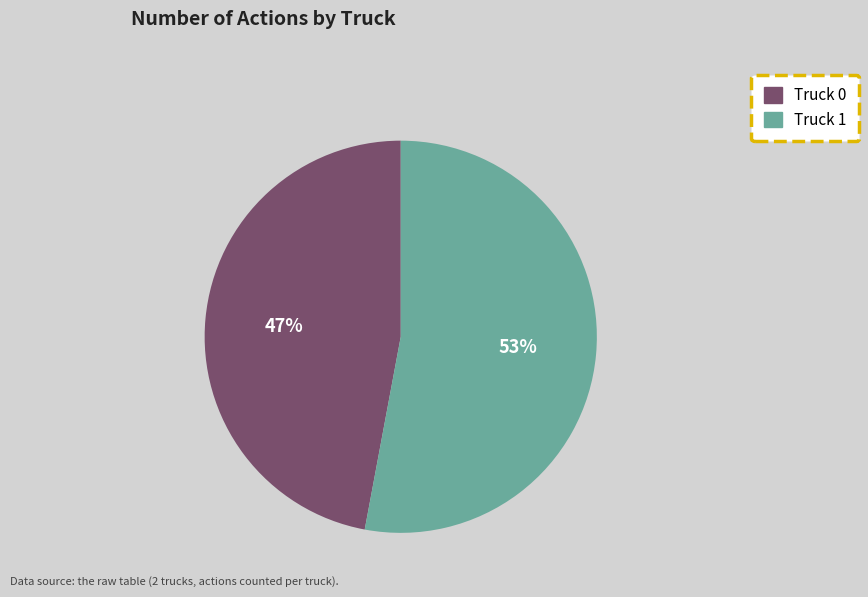

What is the majority slice?

Truck 1